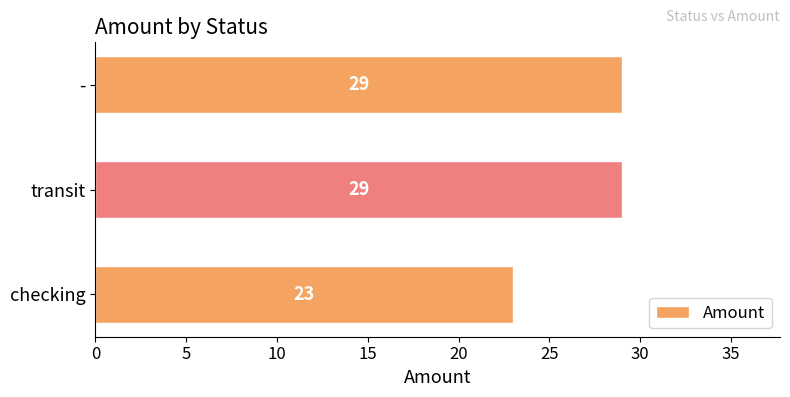

What is the smallest value displayed?

23